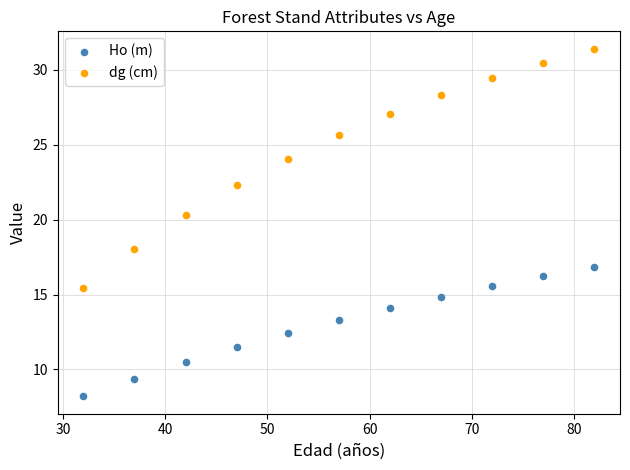

Across all series, what Y value is closest to 19?

18.0